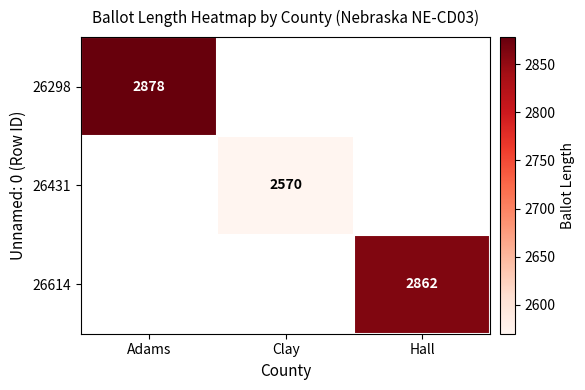

Which category has the highest value across all series?

Adams